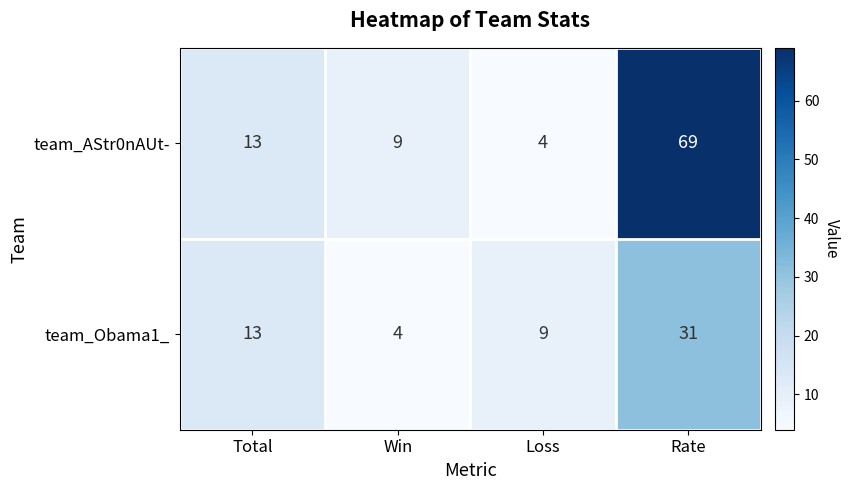

The value of team_Obama1_ at Rate is 20. True or false?

False